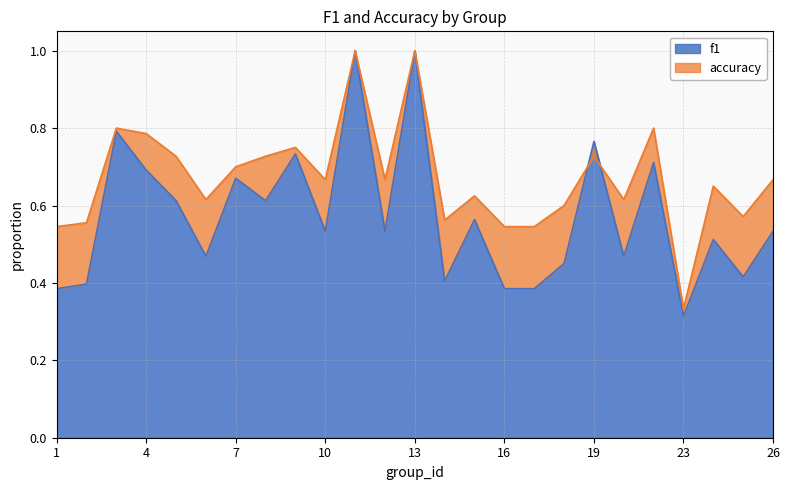

At how many categories does at least one series exceed 0?

25